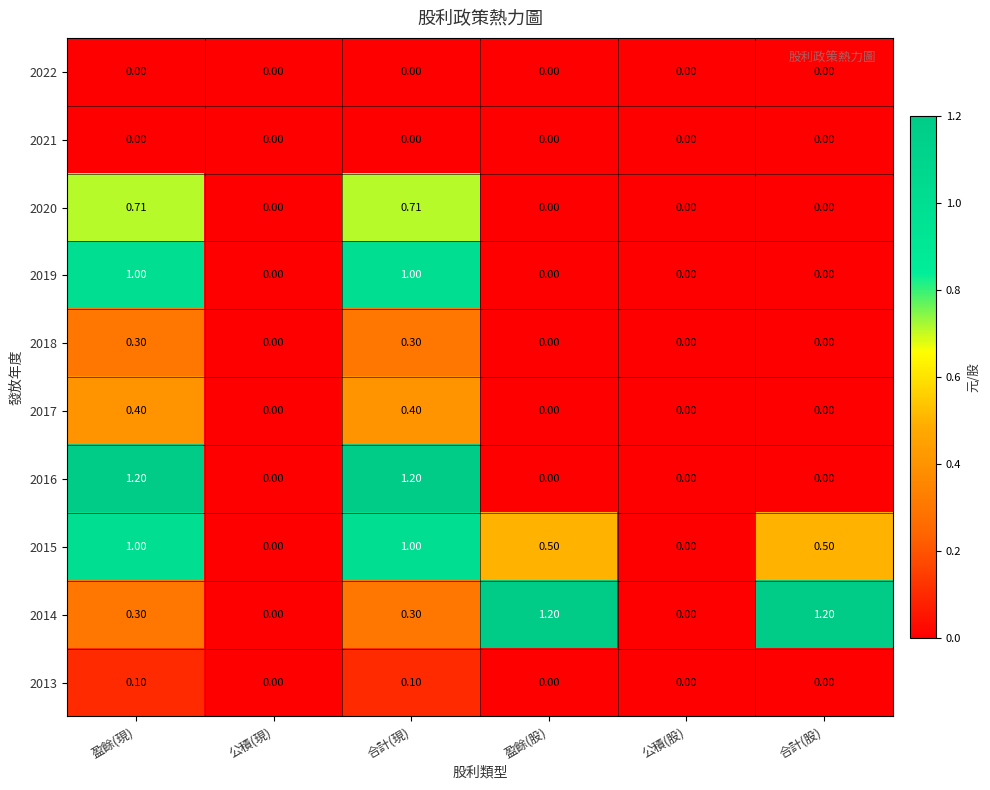

Rank the series at 盈餘(現) from highest to lowest value.

2016, 2019, 2015, 2020, 2017, 2018, 2014, 2013, 2022, 2021